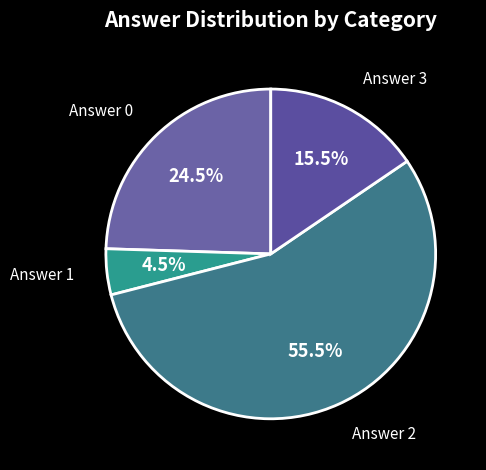

How many slices are in this pie chart?

4